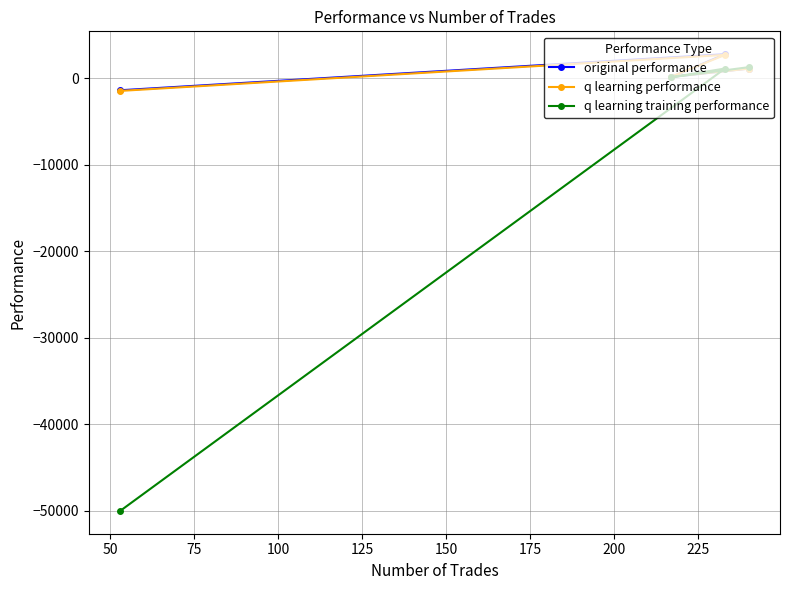

What is the greatest value displayed?

2811.1